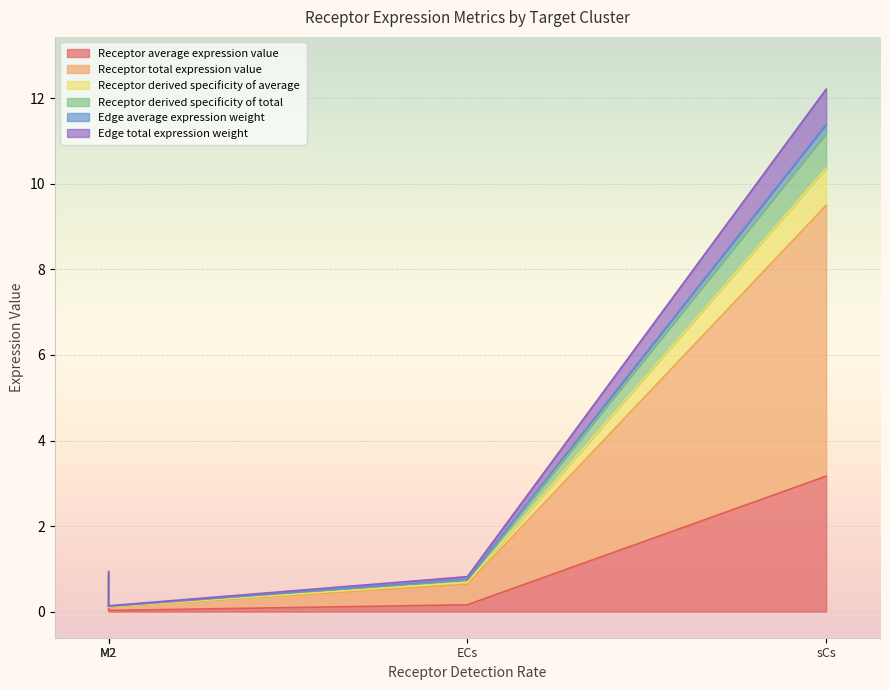

True or false: Receptor average expression value and Receptor derived specificity of total cross at least once.

False